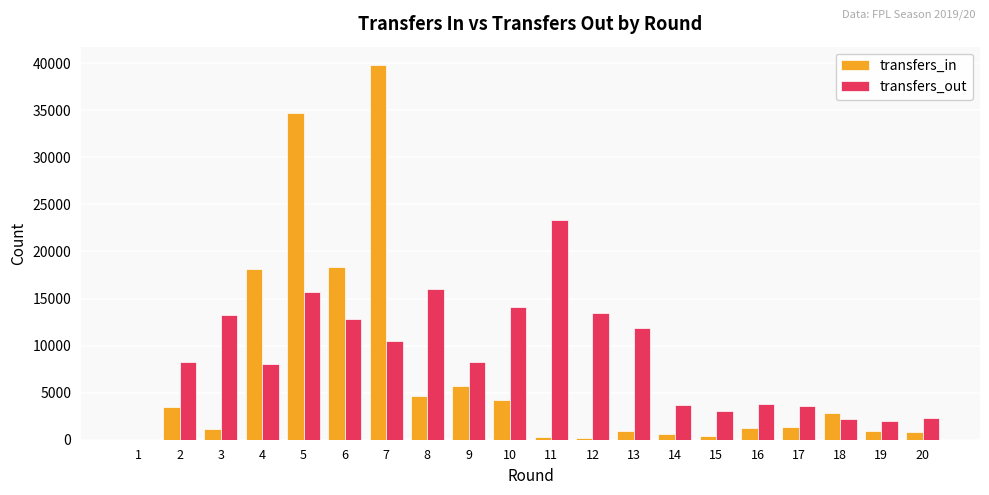

Which series has the widest spread of values?

transfers_in